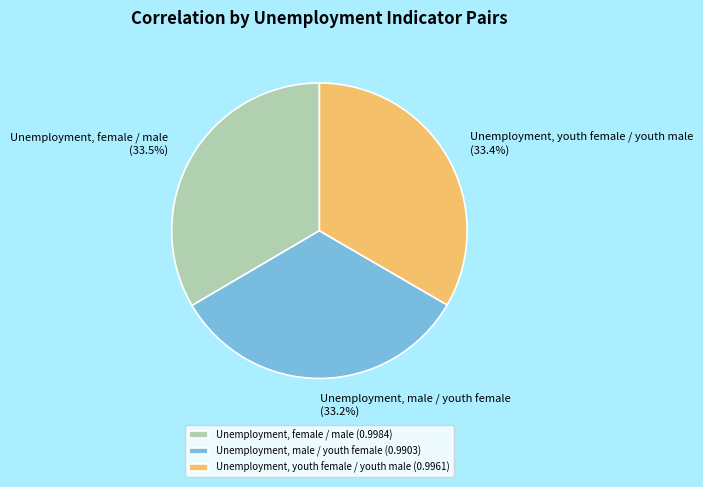

Is it true that Unemployment, female / male is 43% of the pie?

False